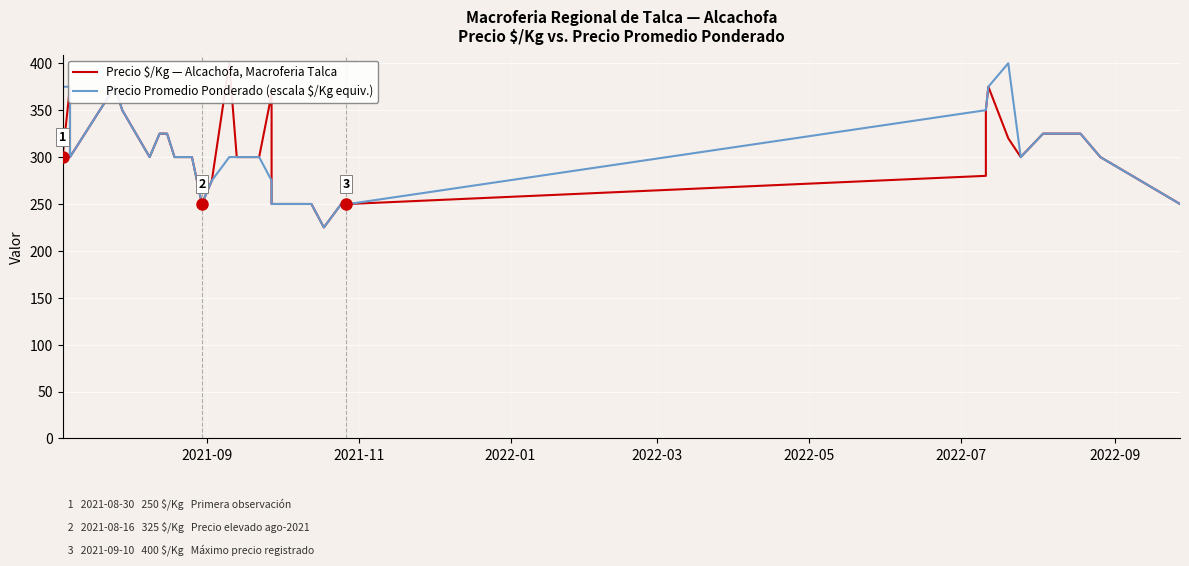

How many series are shown in this chart?

2